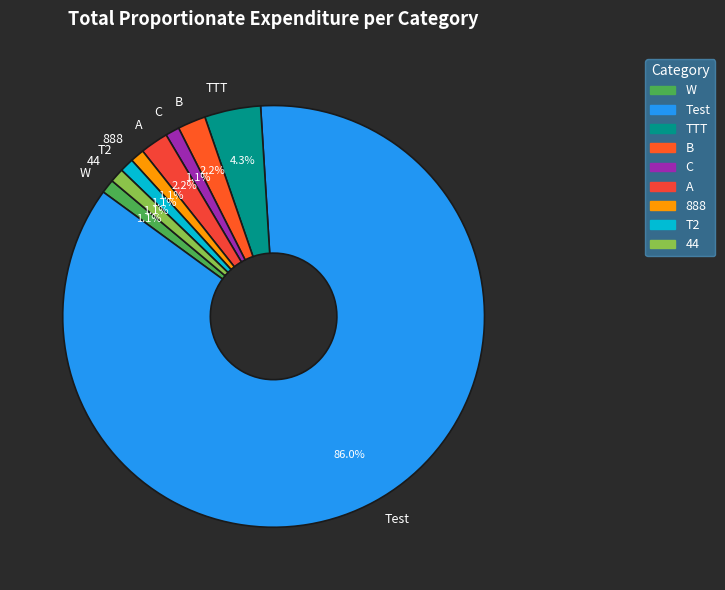

True or false: TTT accounts for 4% of the total.

True